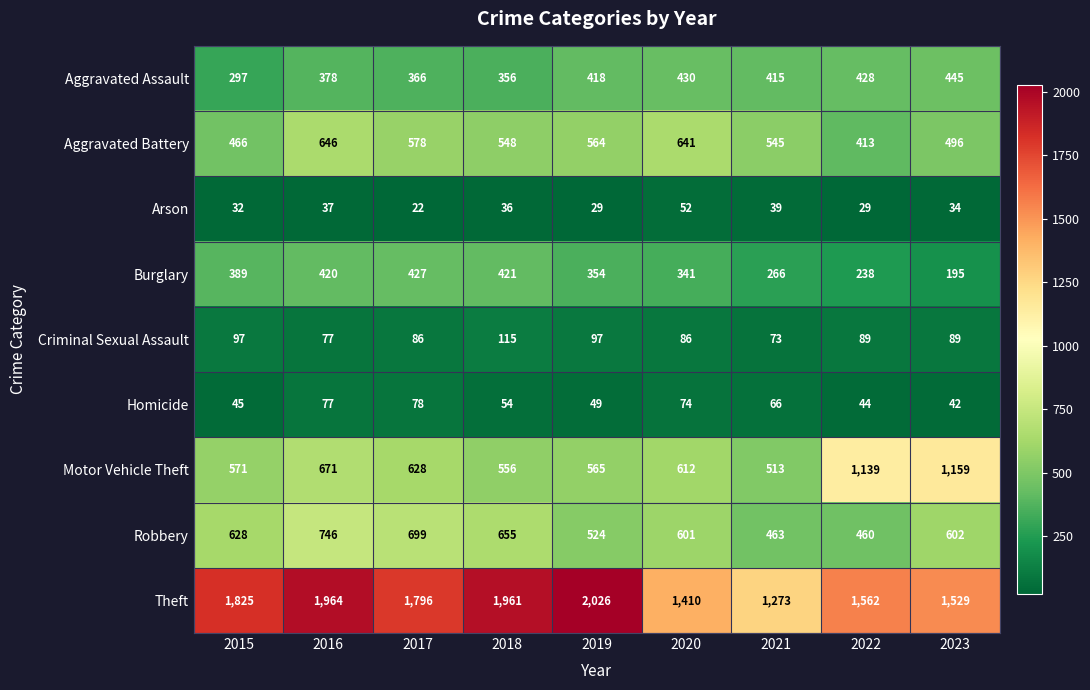

What is the spread (max minus min) of values at 2020?

1358